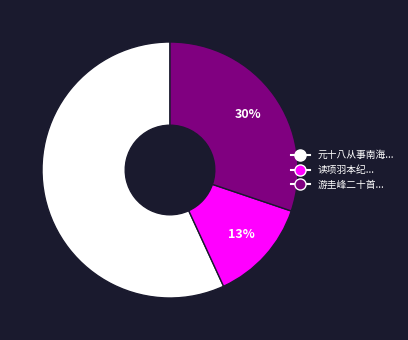

To the nearest percent, what is the combined percentage of 元十八从事南海... and 读项羽本纪...?

70%